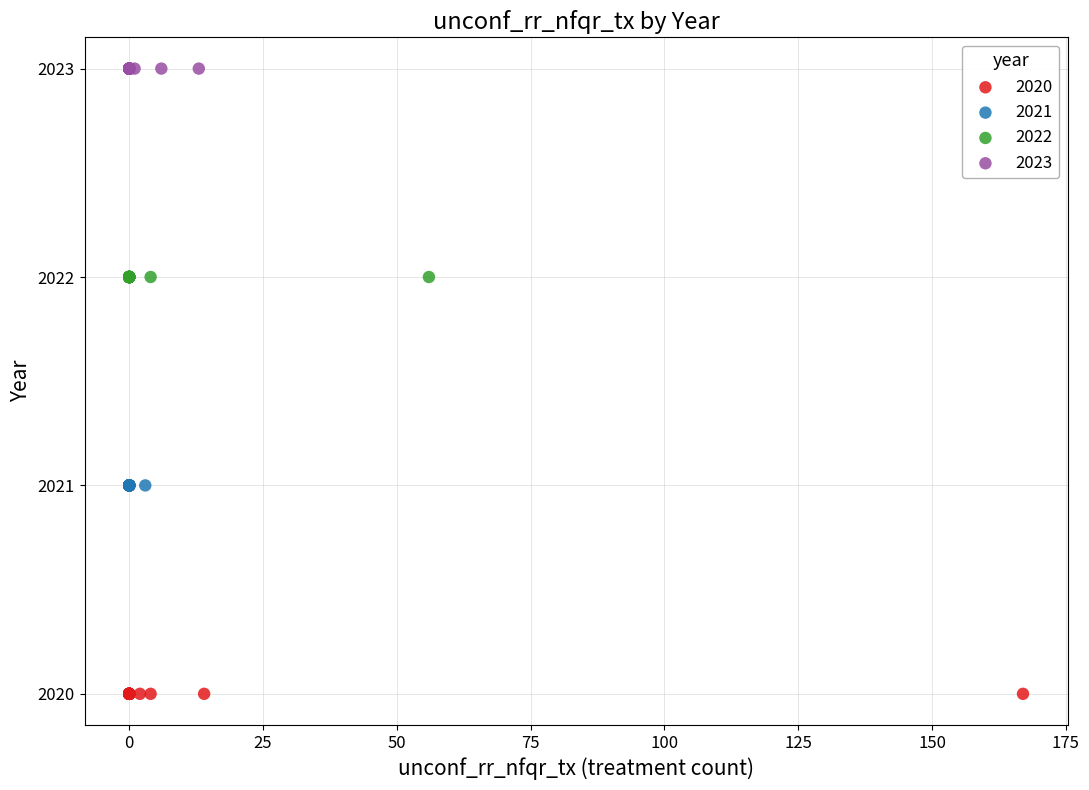

Which series contains the lowest Y value?

2020